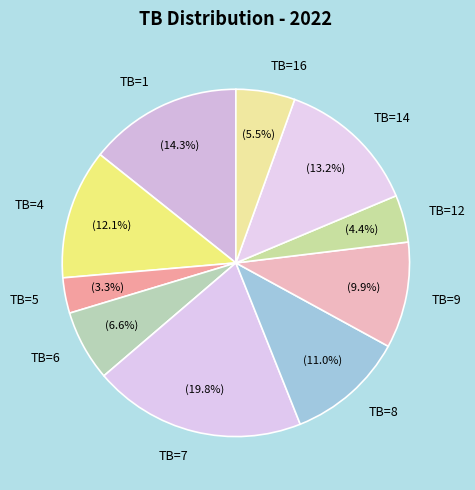

What is the ratio of the value at TB=9 to the value at TB=1?

0.7